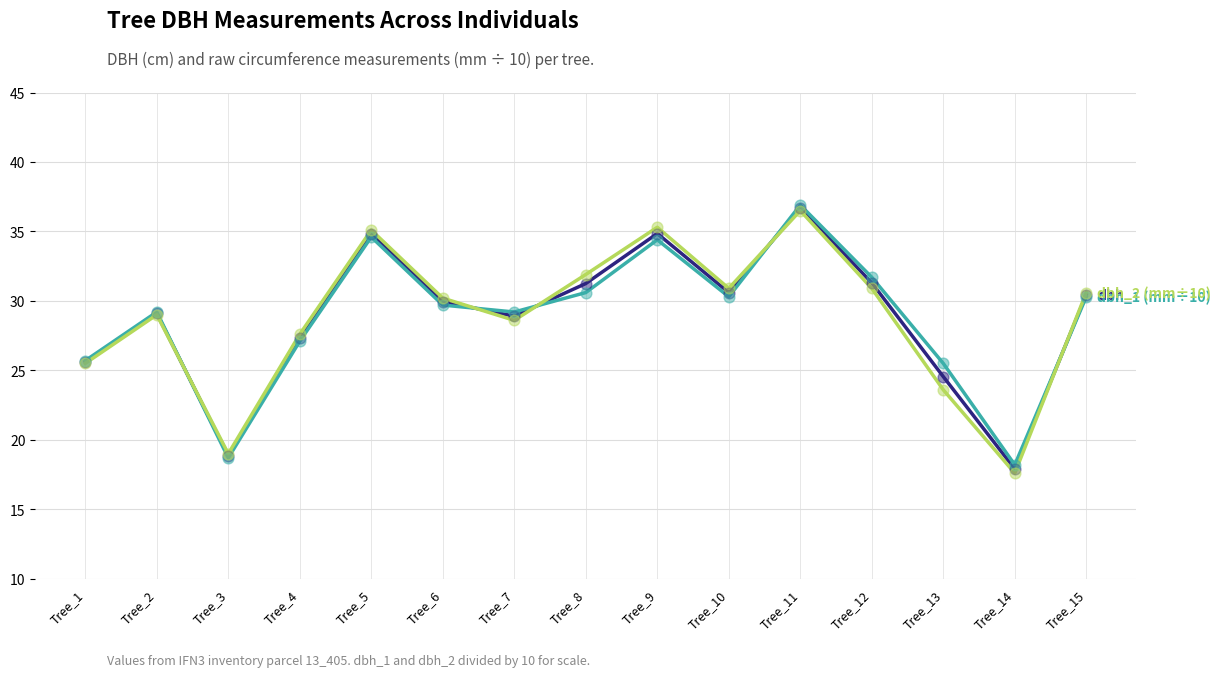

What is the spread (max minus min) of values at Tree_7?

0.6